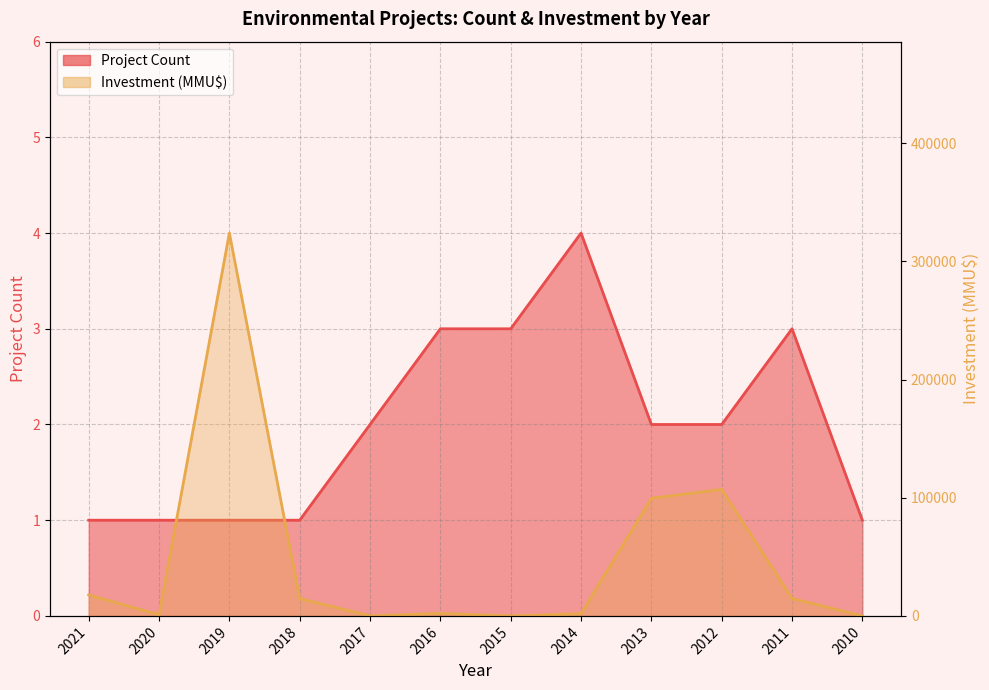

What is the highest value of the Investment (MMU$) series?

324020